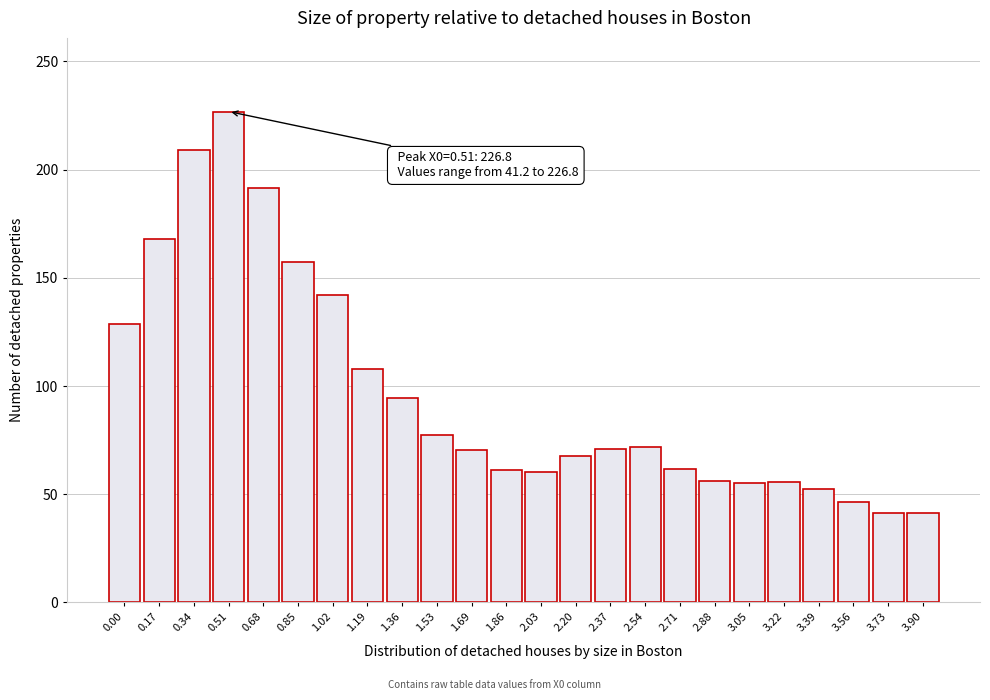

What is the ratio of the value at 2.71 to the value at 0.85?

0.4